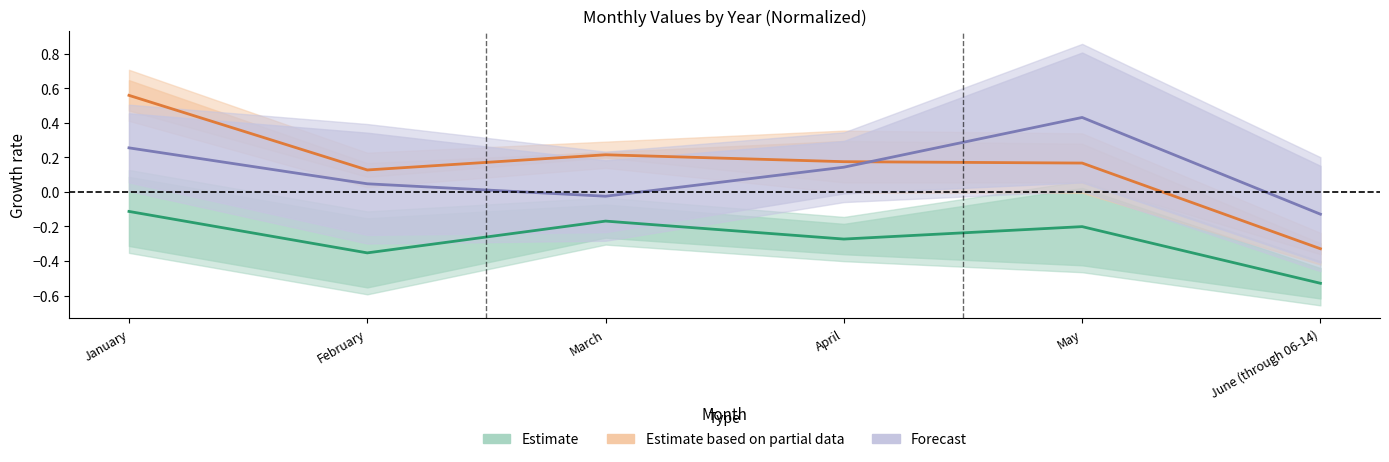

How many interior local peaks does the Forecast series have?

1